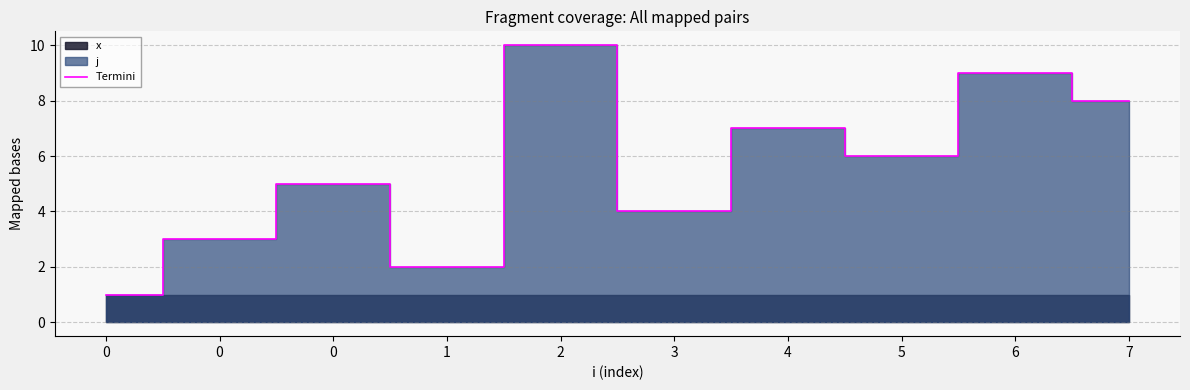

What is the sum of the values at 4 and 0?

10